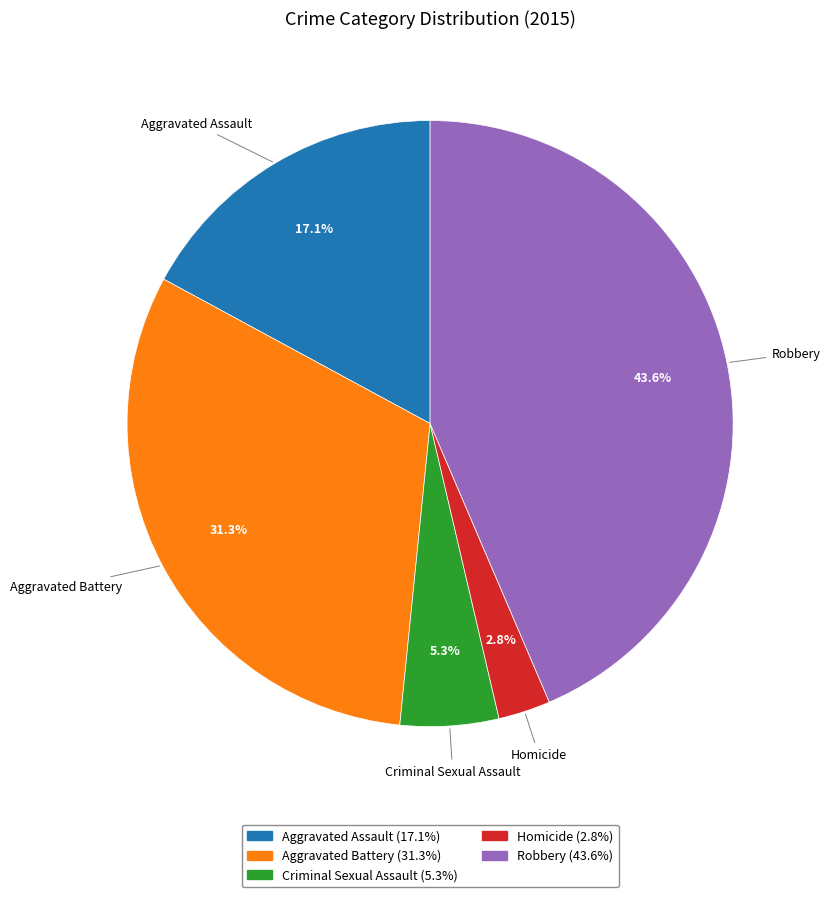

The Criminal Sexual Assault slice represents 5% of the pie. True or false?

True